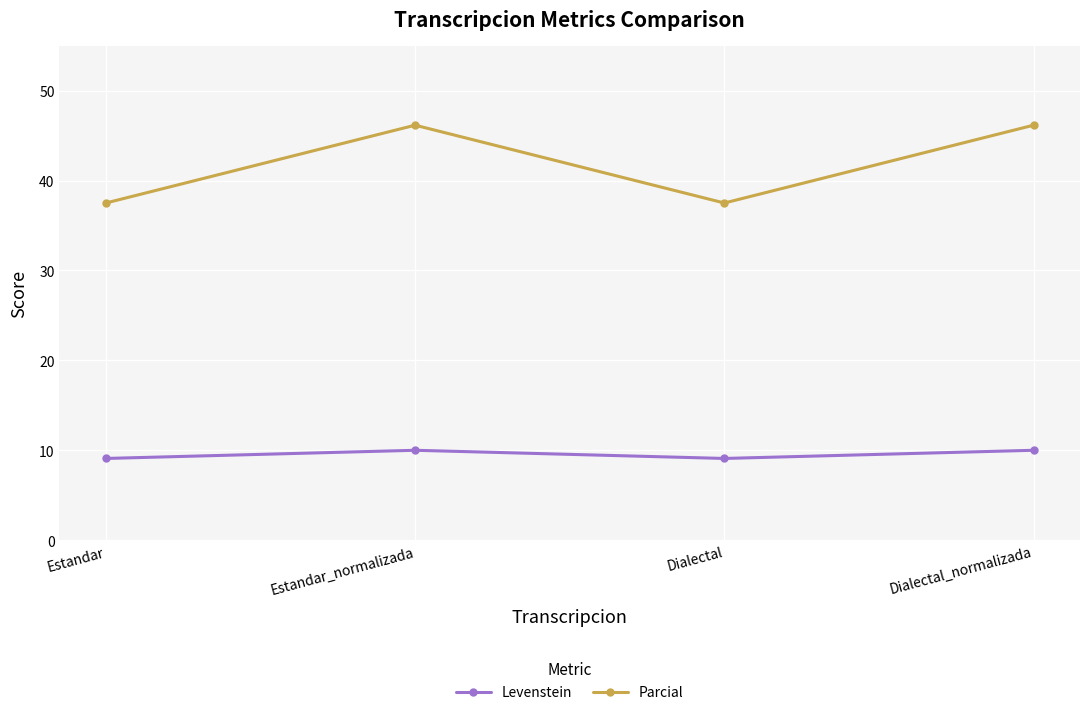

Does the chart display data point markers on the line(s)?

Yes